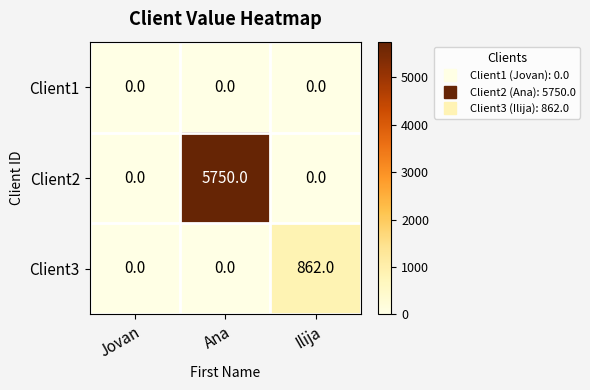

True or false: Client2 has a value of -2550 at Jovan.

False